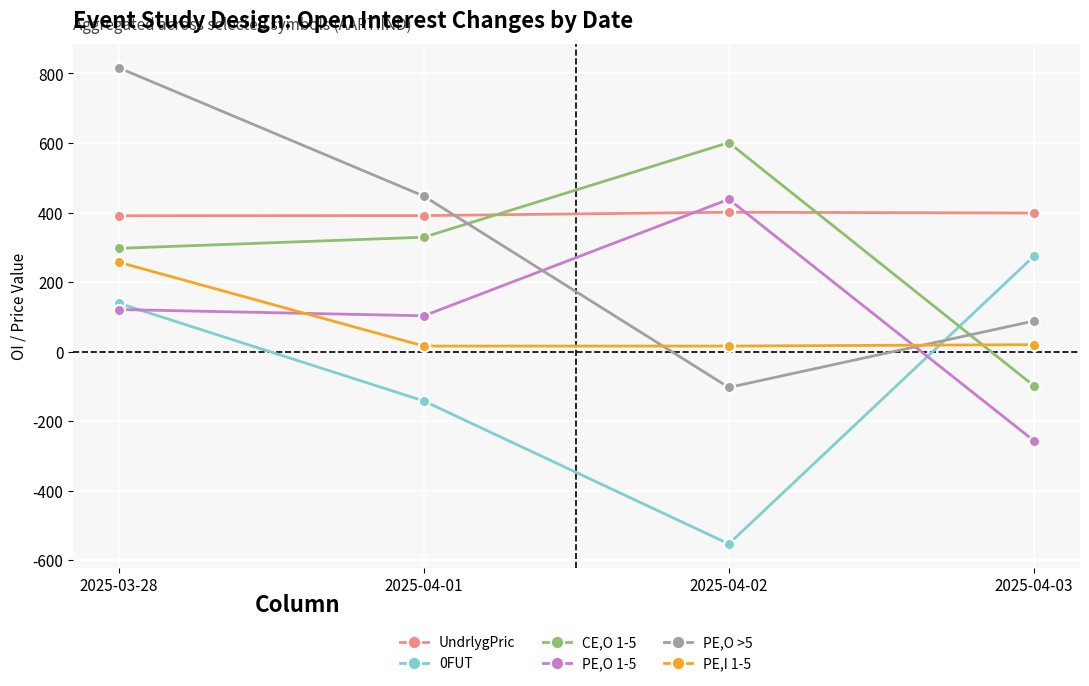

What is the smallest value displayed?

-553.0